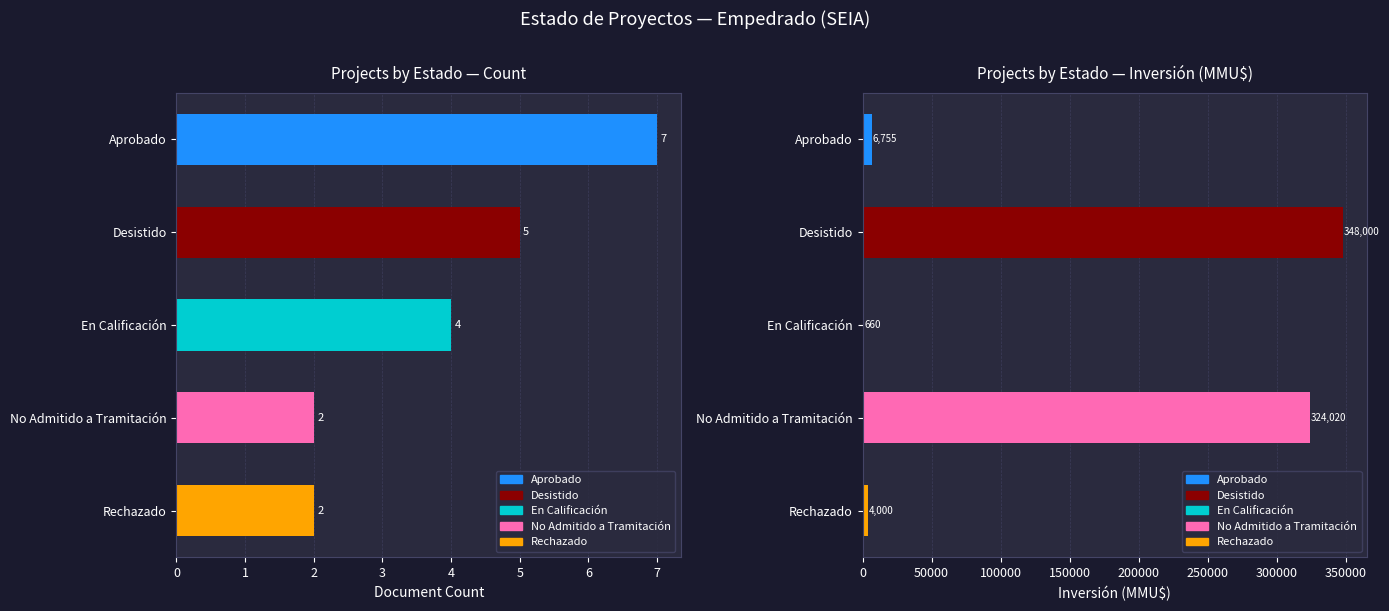

Between No Admitido a Tramitación and Desistido, which is larger?

Desistido